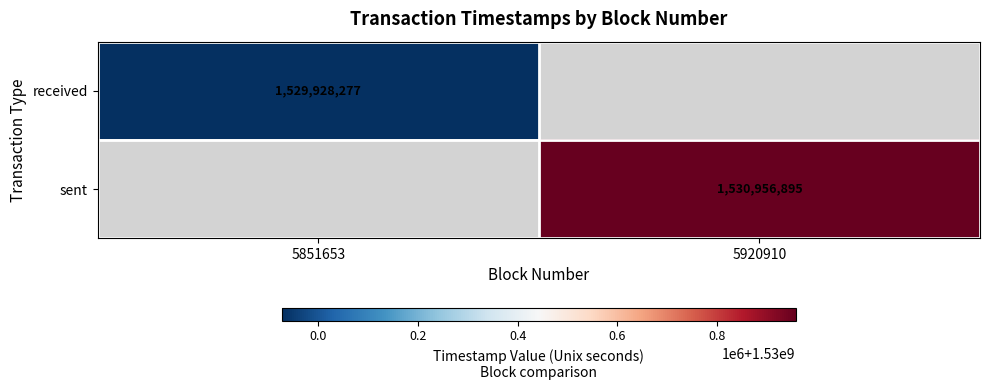

The value of received at 5851653 is 1529928277. True or false?

True